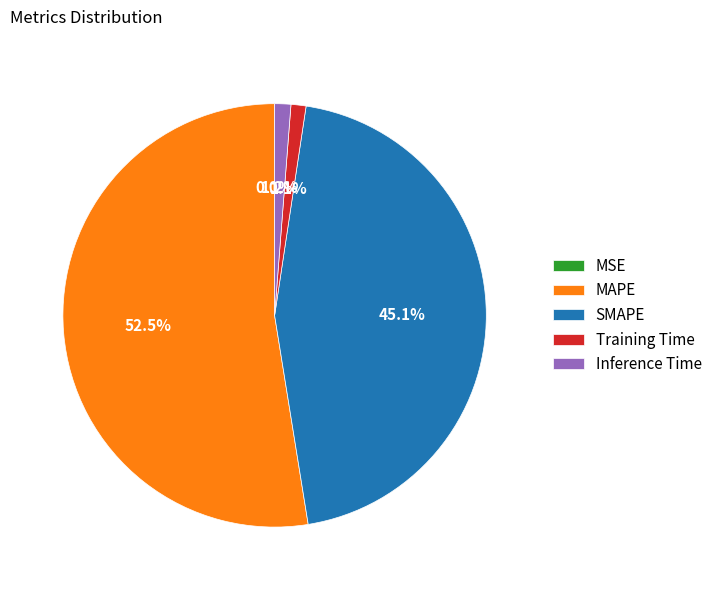

Which has a higher value, Inference Time or MAPE?

MAPE